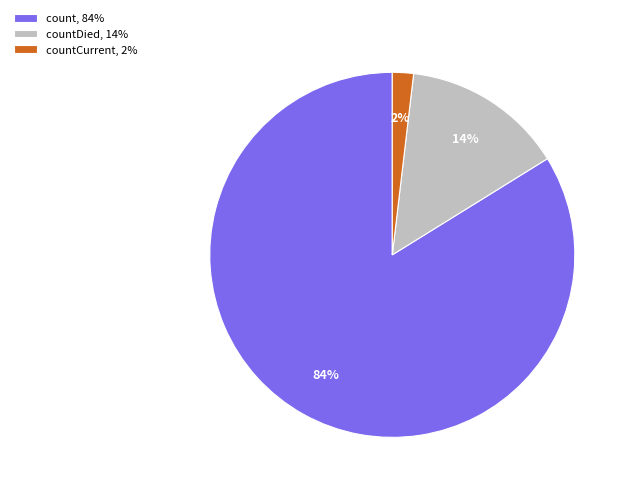

Count the number of slices in the pie.

3